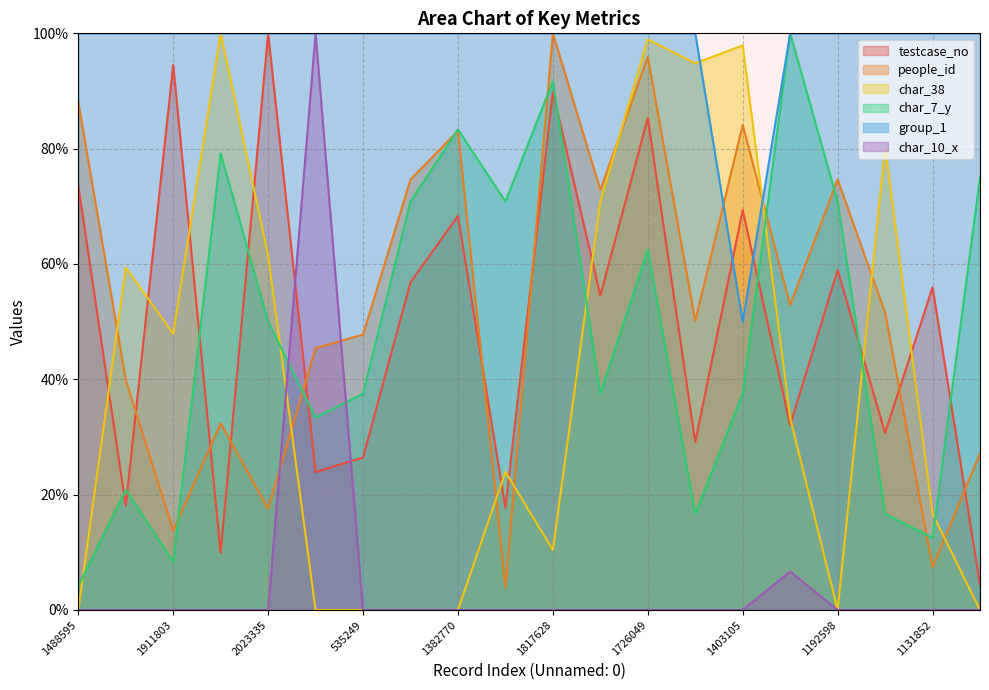

What is the minimum value for people_id?

4.0